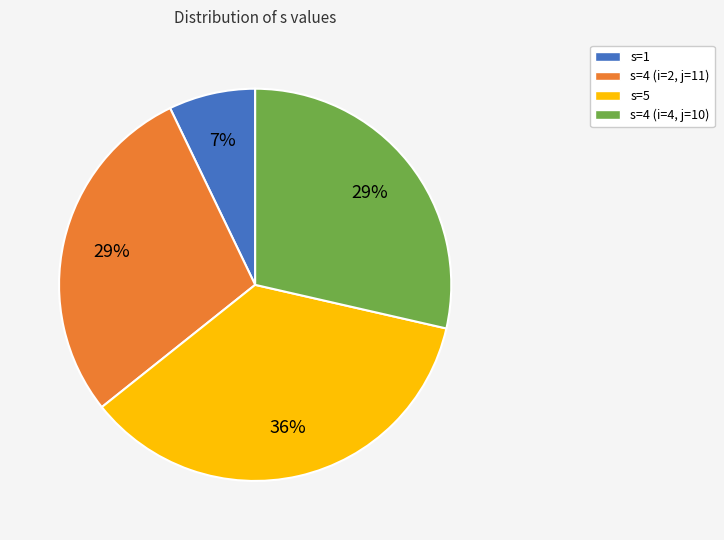

How many slices are in this pie chart?

4